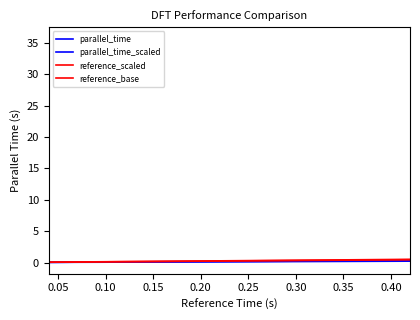

Which series has the widest spread of values?

reference_scaled